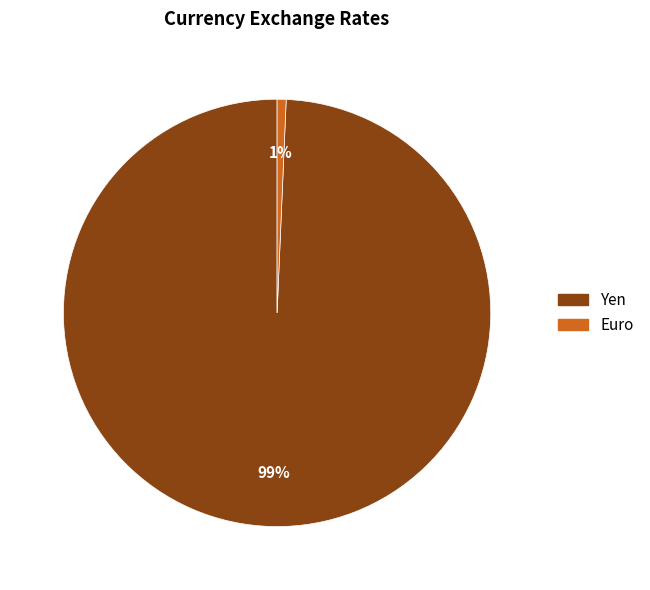

To the nearest percent, what portion does Yen represent?

99%